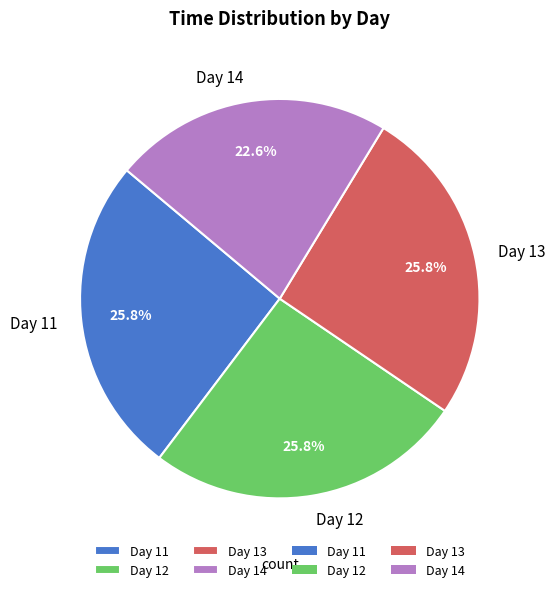

What is the ratio of the value at Day 13 to the value at Day 11?

1.0